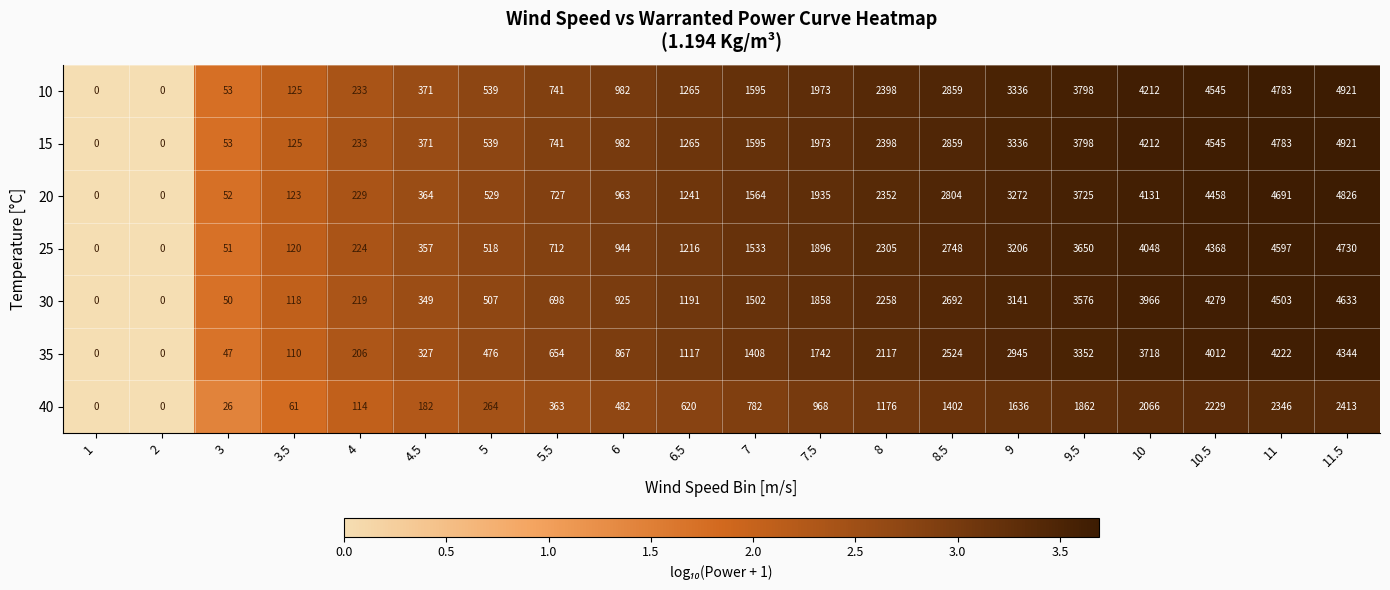

At which category does the chart reach its peak across all series?

11.5